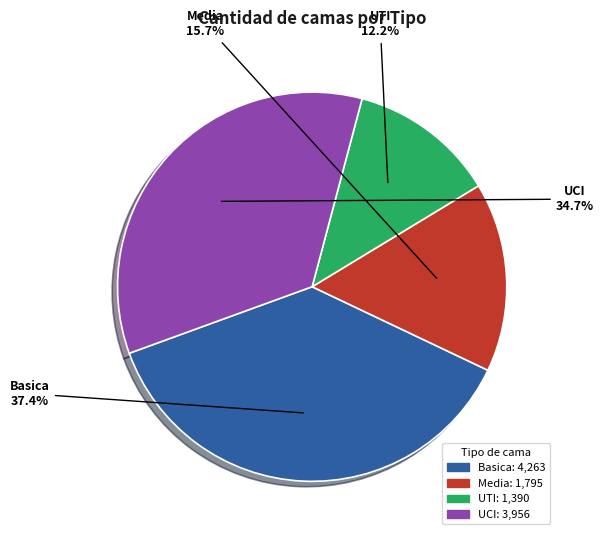

Approximately how many times larger is the value at Media compared to UTI?

1.3